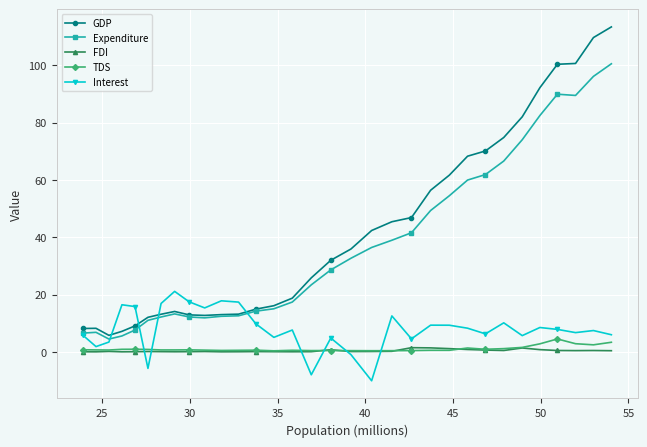

What is the value of the Expenditure point at the 24th from the left?

60.0